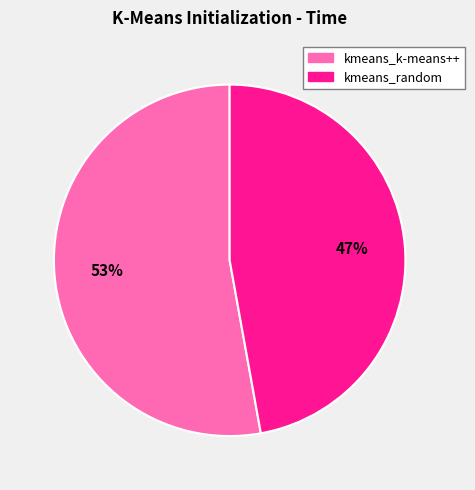

How many segments does this pie chart have?

2